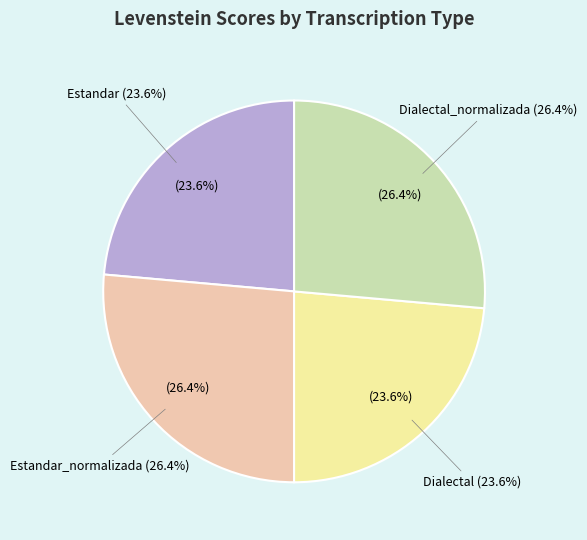

Rank the categories by value from lowest to highest.

Estandar, Dialectal, Estandar_normalizada, Dialectal_normalizada